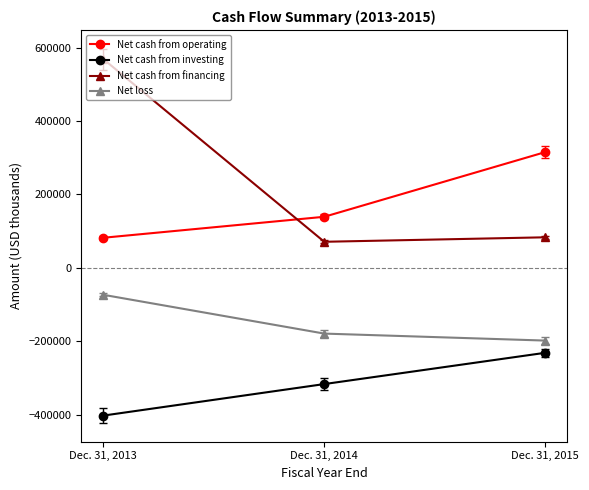

How many categories are shown in the chart?

3